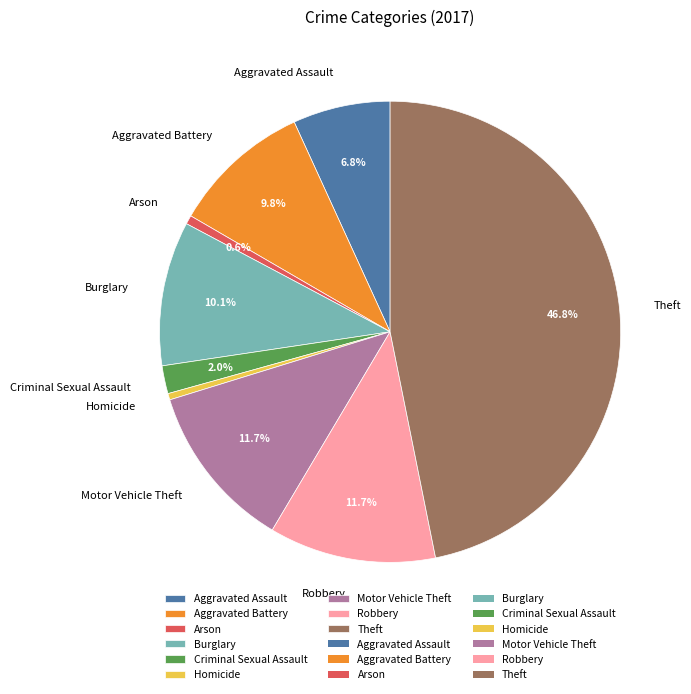

Between Homicide and Criminal Sexual Assault, which is larger?

Criminal Sexual Assault